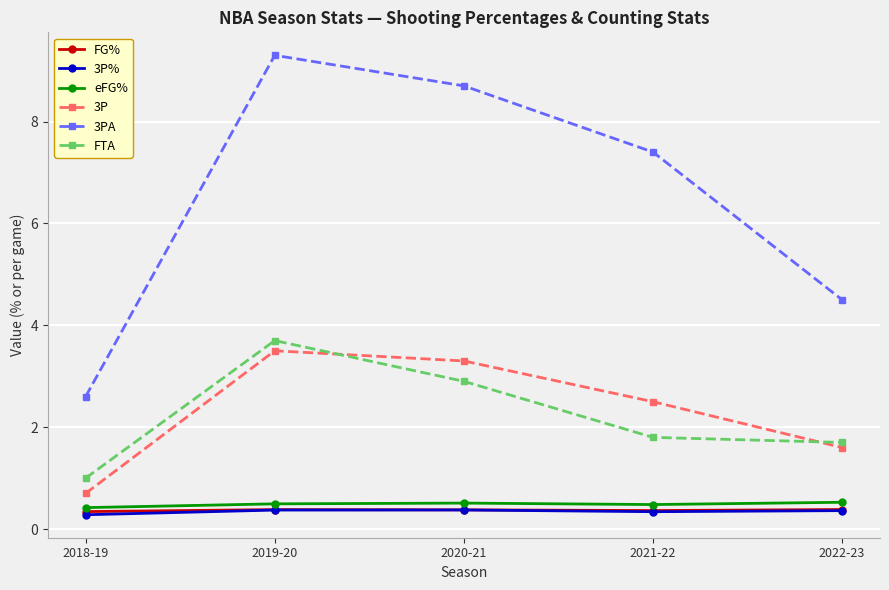

True or false: 3P has more than 2 points higher than both neighbors.

False